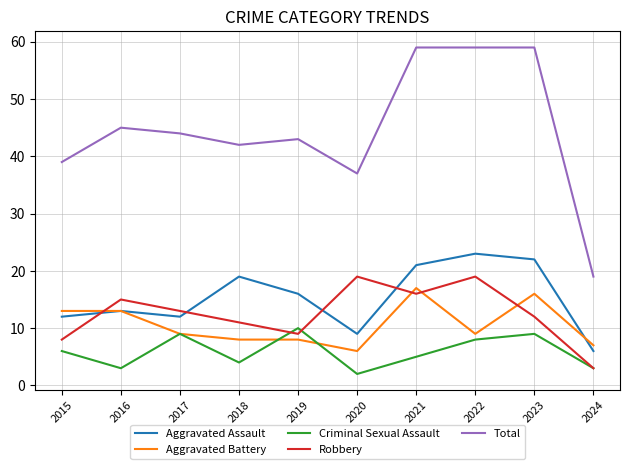

What is the difference between the Aggravated Assault values at 2017 and 2016?

1